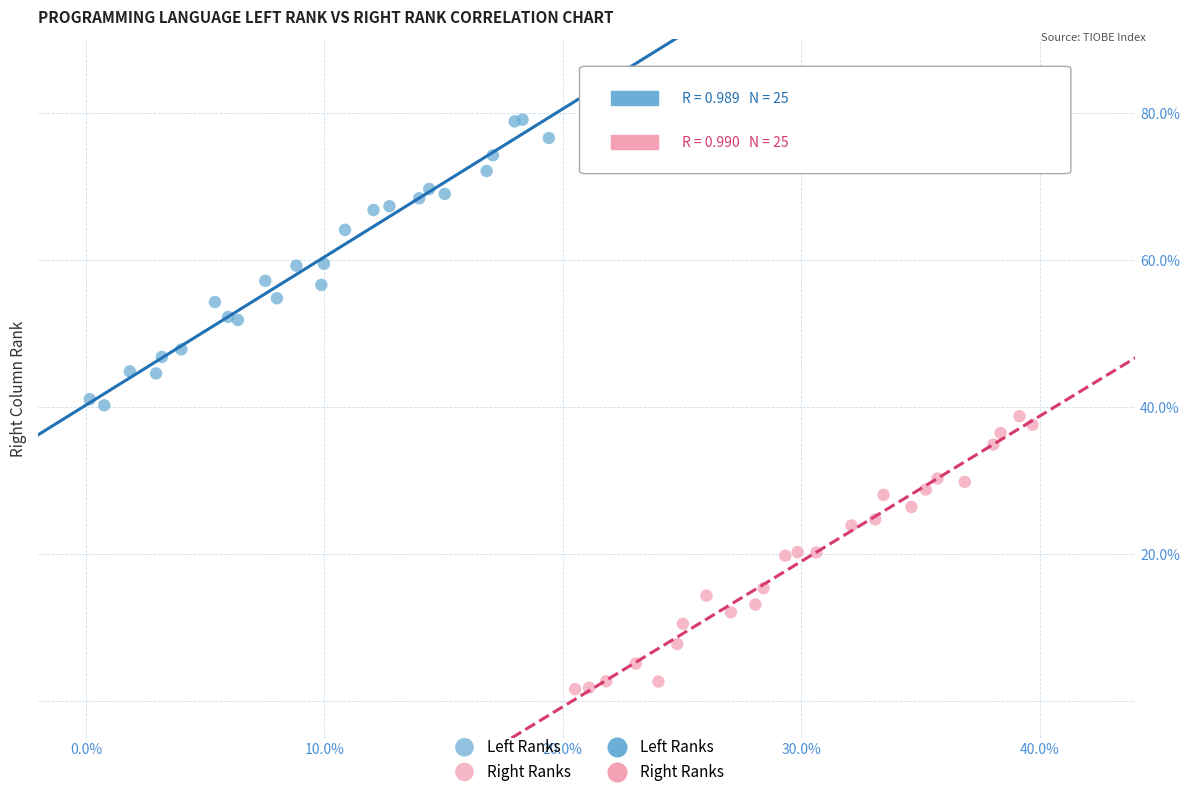

Which series has the widest spread of Y values?

Left Ranks